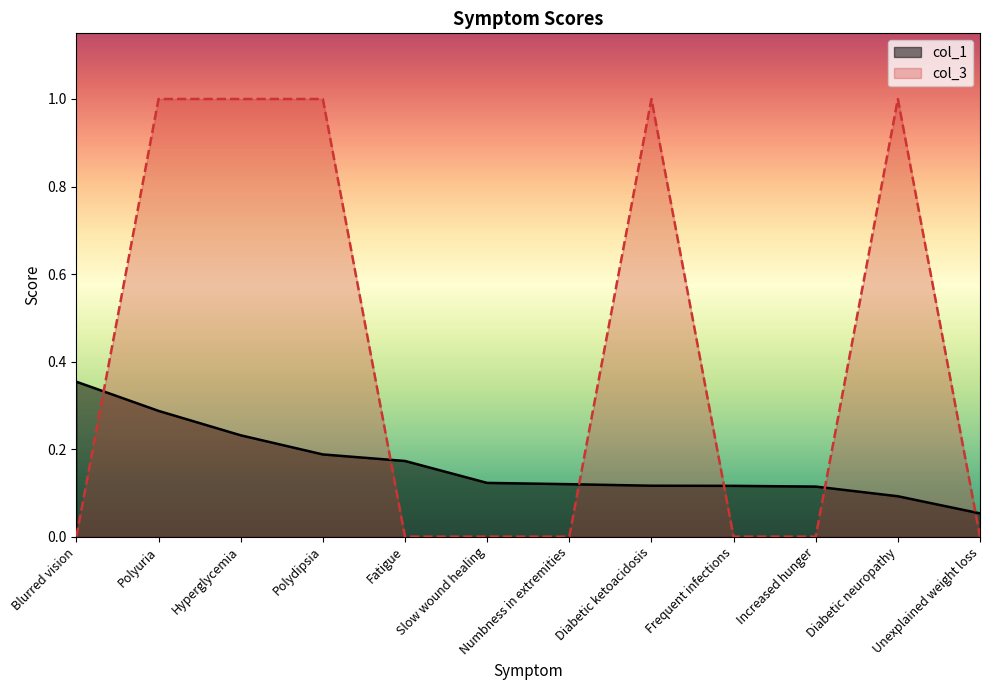

Which label corresponds to the smallest value in the chart?

Blurred vision